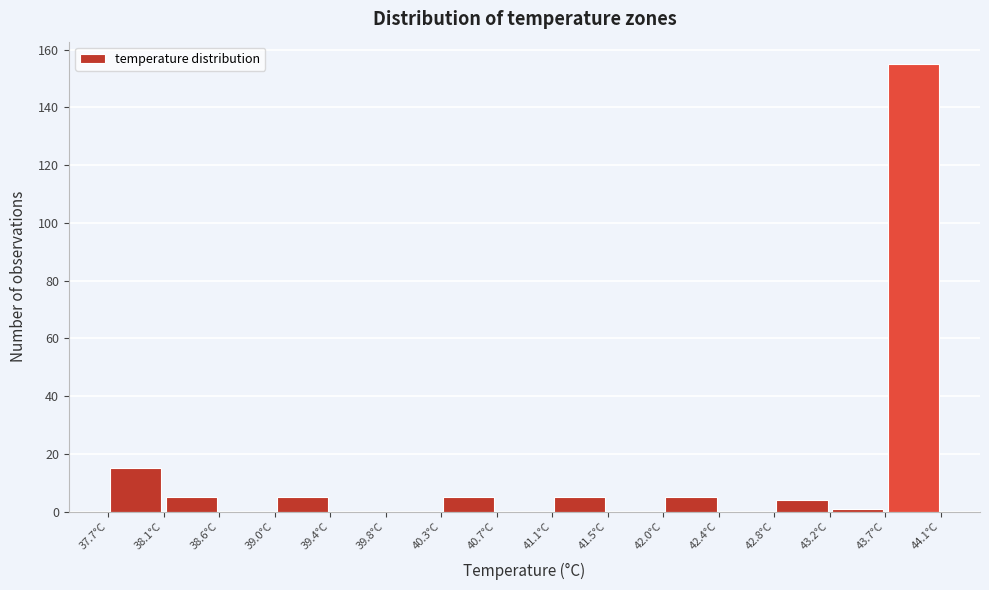

Reading left to right, transcribe this chart: for each bar, give the range it covers on the x-axis and its height. Neither the bar edges nor the heights are printed on the chart, so give them approximately, as read against the axes.

37.70 to 38.15: 16
38.15 to 38.55: 6
38.55 to 39.00: 0
39.00 to 39.40: 6
39.40 to 39.85: 0
39.85 to 40.25: 0
40.25 to 40.70: 6
40.70 to 41.10: 0
41.10 to 41.55: 6
41.55 to 41.95: 0
41.95 to 42.40: 6
42.40 to 42.80: 0
42.80 to 43.25: 4
43.25 to 43.65: under 2
43.65 to 44.10: 156